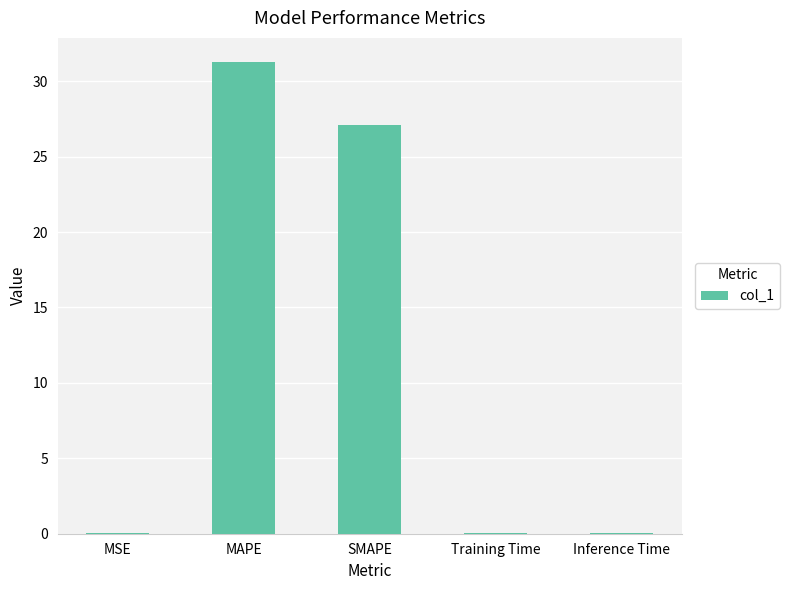

What is the difference between the values at Training Time and SMAPE?

27.0